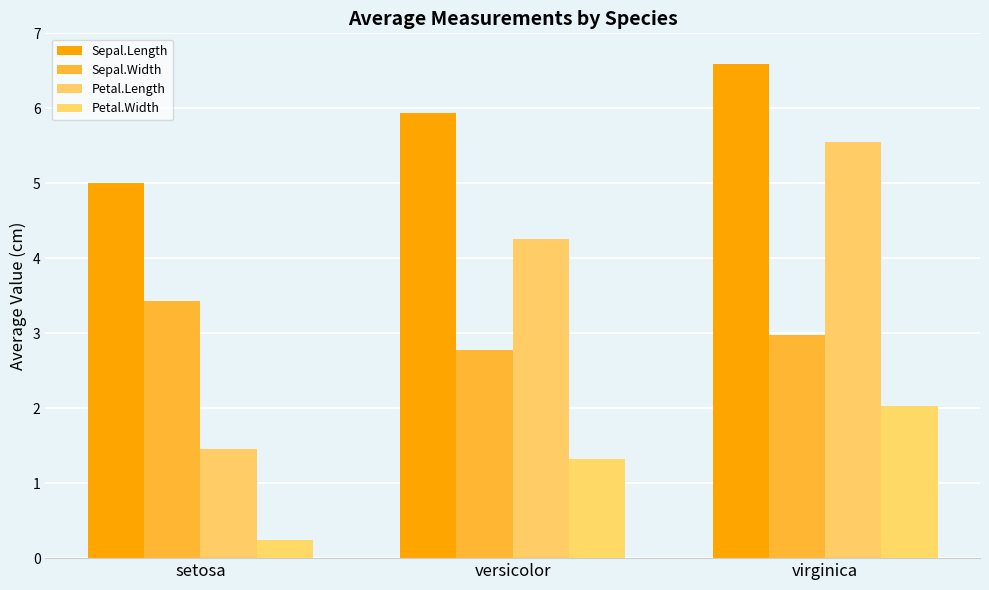

What position from the left is virginica?

3